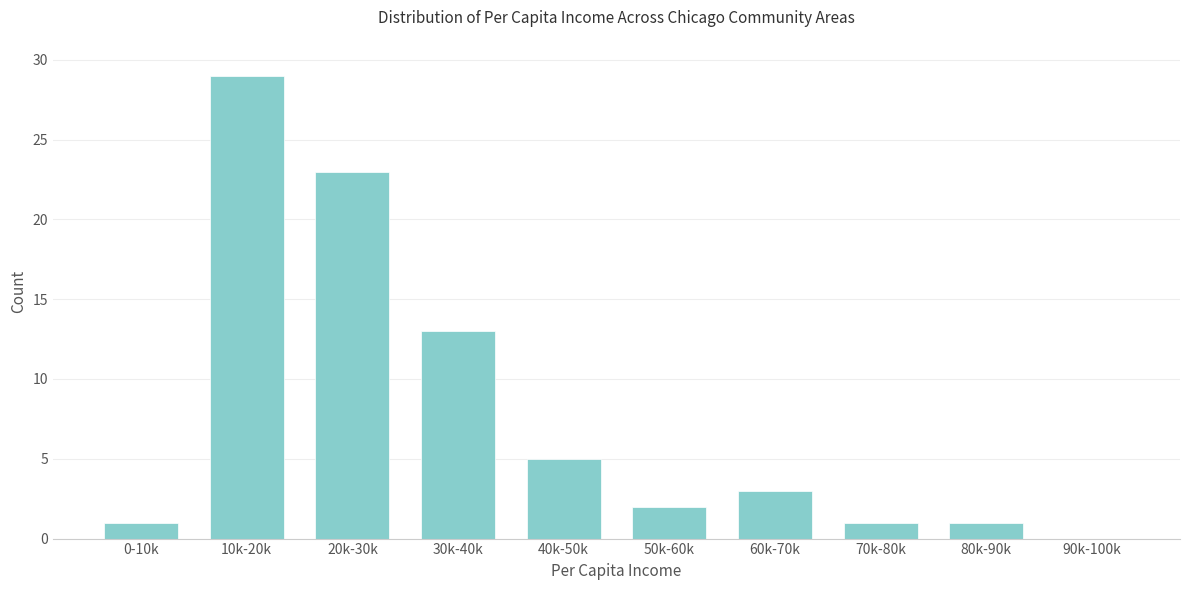

Reading right to left, extract all data points from this chart.

90k-100k=0	80k-90k=1	70k-80k=1	60k-70k=3	50k-60k=2	40k-50k=5	30k-40k=13	20k-30k=23	10k-20k=29	0-10k=1